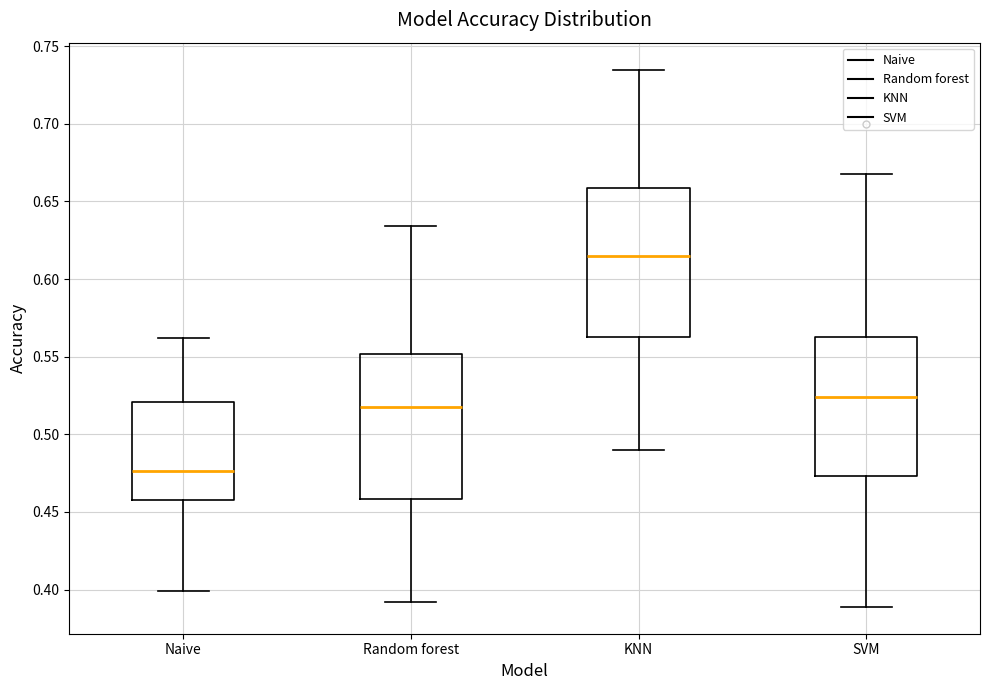

Reading left to right, read every box against the y-axis: the position of its median line, the range the box covers, and the ends of its whiskers. The values are not printed on the chart, so give them approximately, as read against the axis.

Naive: median 0.475, box 0.460 to 0.520, whiskers 0.400 to 0.560
Random forest: median 0.520, box 0.460 to 0.550, whiskers 0.390 to 0.635
KNN: median 0.615, box 0.565 to 0.660, whiskers 0.490 to 0.735
SVM: median 0.525, box 0.475 to 0.565, whiskers 0.390 to 0.670